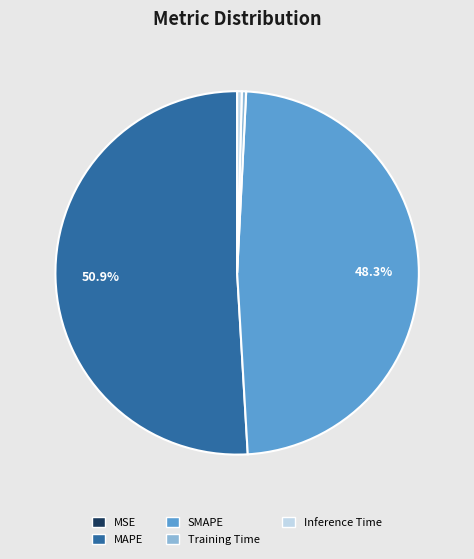

Between Training Time and MAPE, which is larger?

MAPE